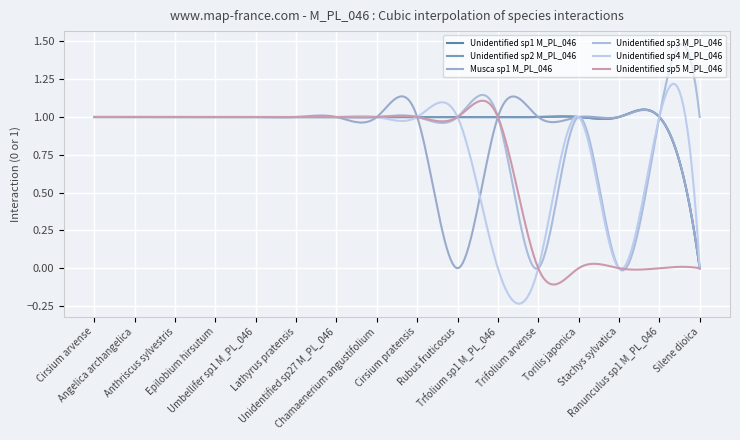

What is the sum of all Unidentified sp3 M_PL_046 values?

14